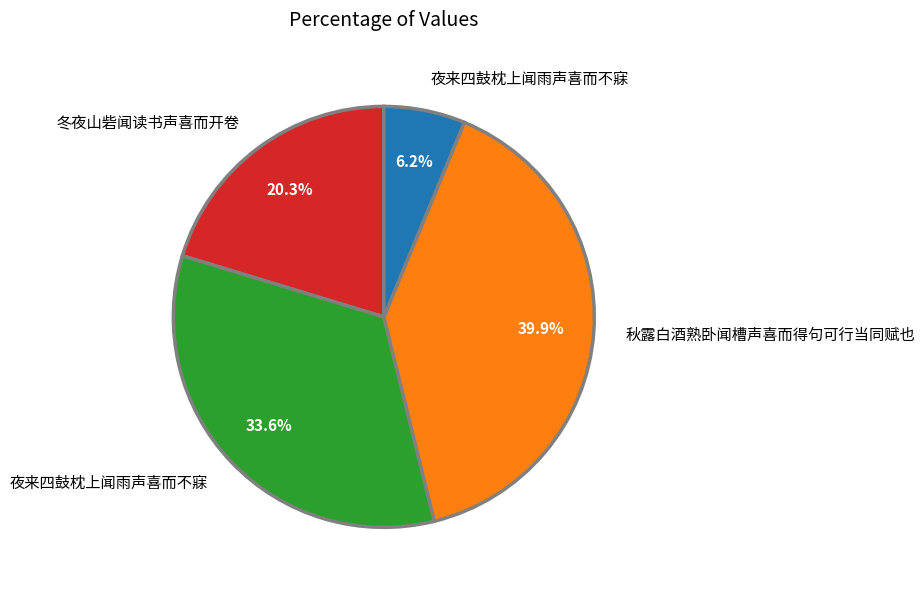

Is there any slice that represents more than half of the pie?

No